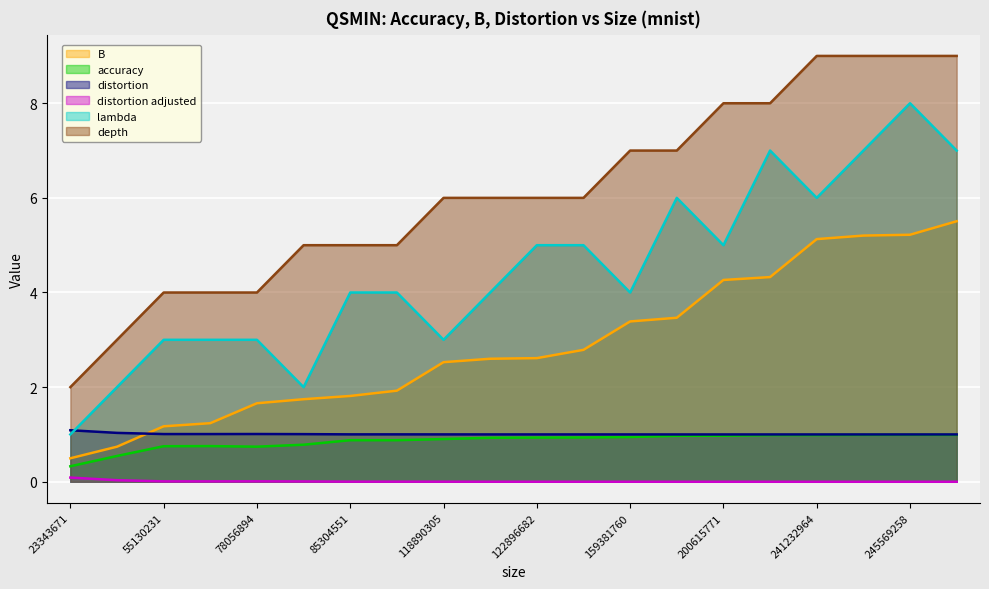

The value of depth at 122289582 is 6.0. True or false?

True